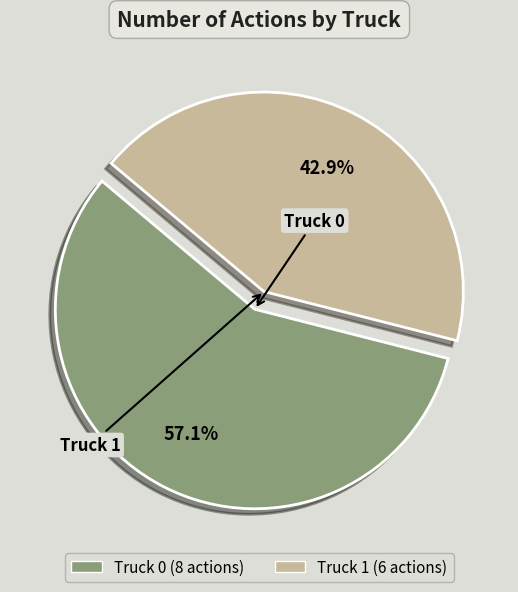

Combined, what portion of the pie is Truck 0 and Truck 1?

100.0%